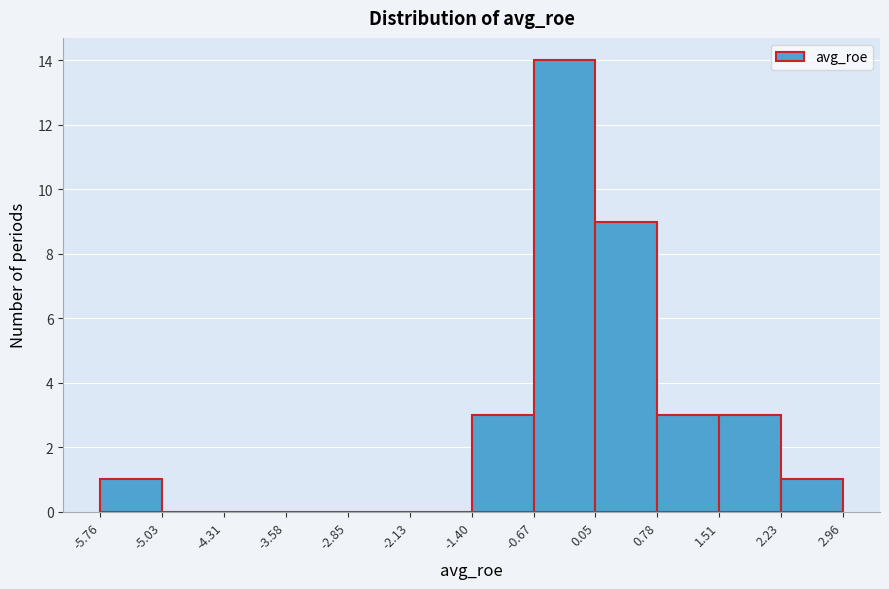

Over which range of the x-axis is the bar tallest?

-0.67 to 0.05